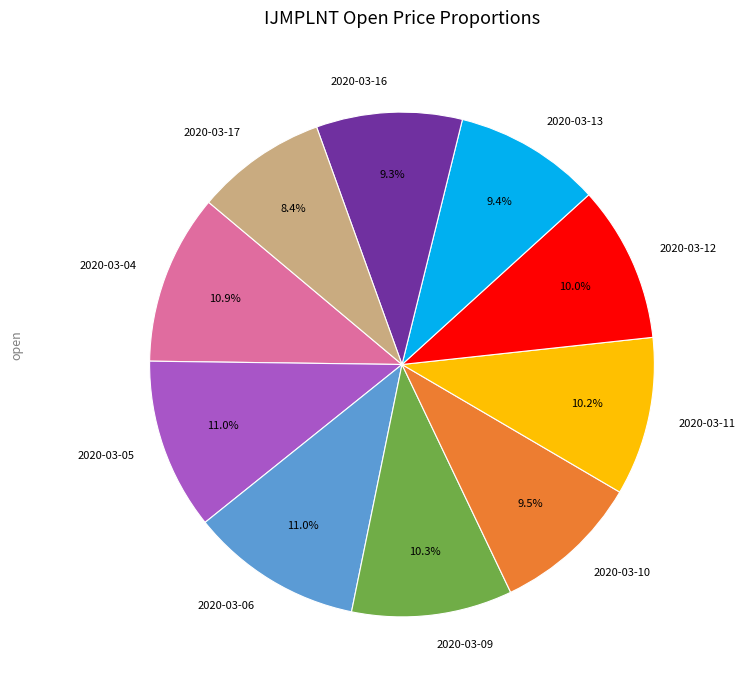

Combined, do 2020-03-11 and 2020-03-09 account for over 50%?

No